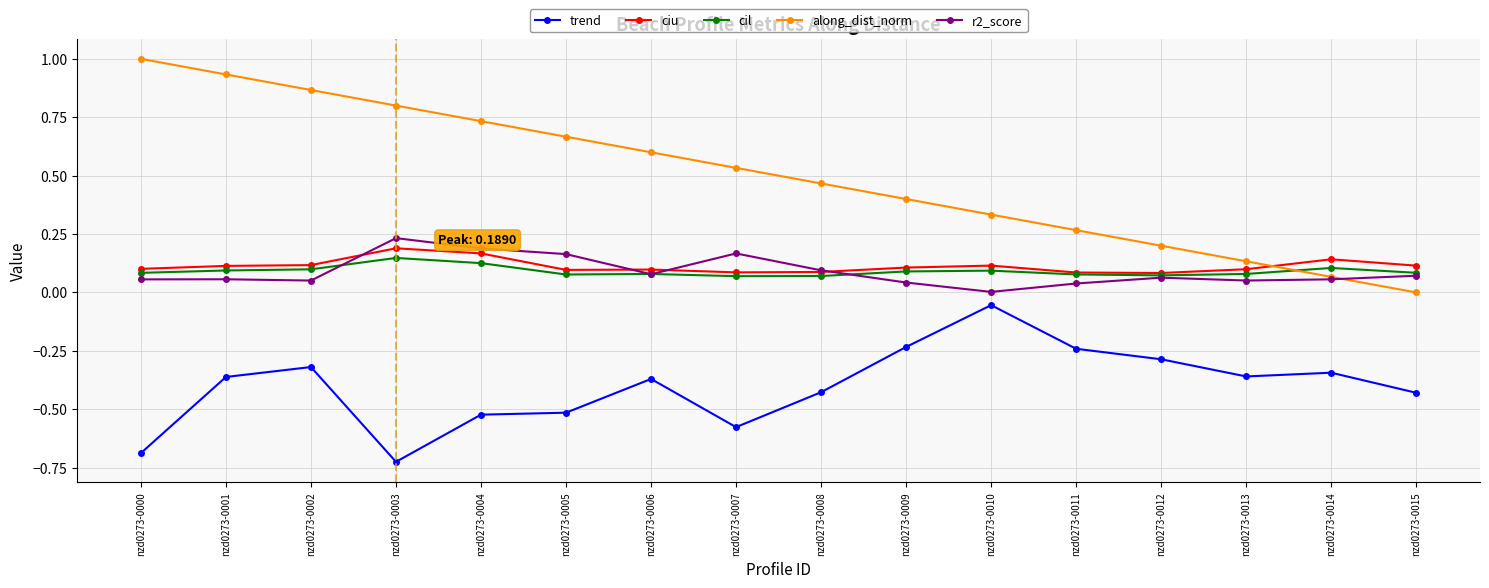

Which series has the widest spread of values?

along_dist_norm